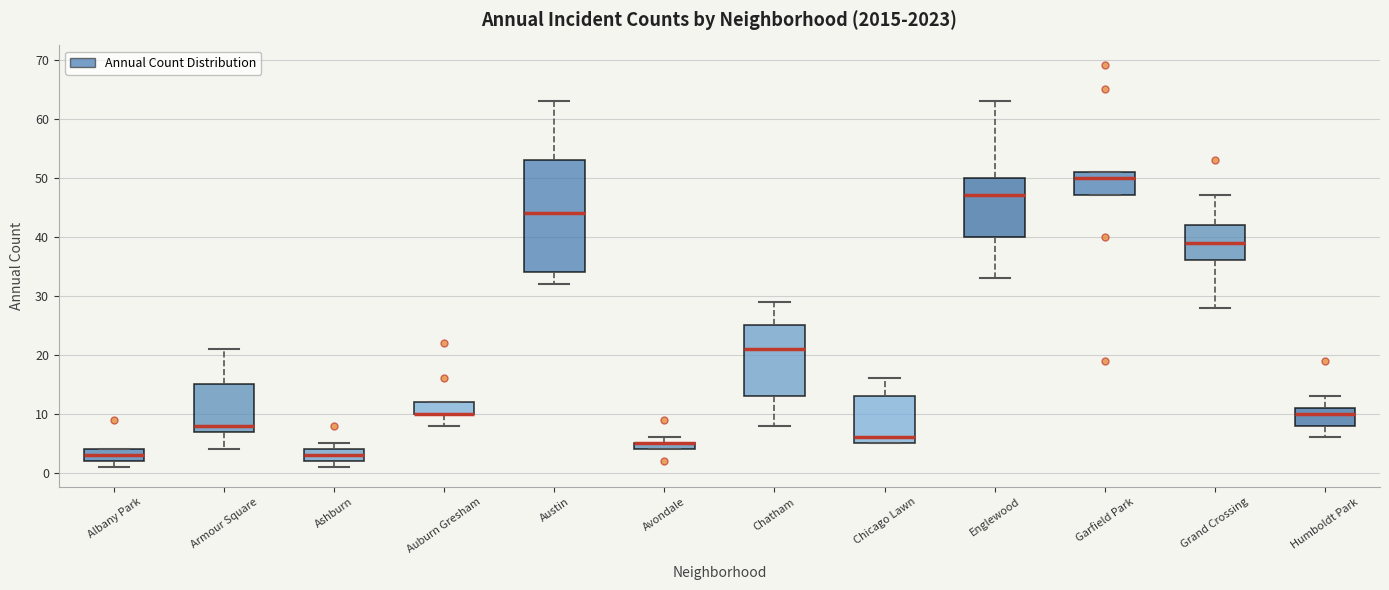

Where is the upper edge of the box for Humboldt Park on the y-axis? The values are not printed on the chart, so give them approximately, as read against the axis.

11